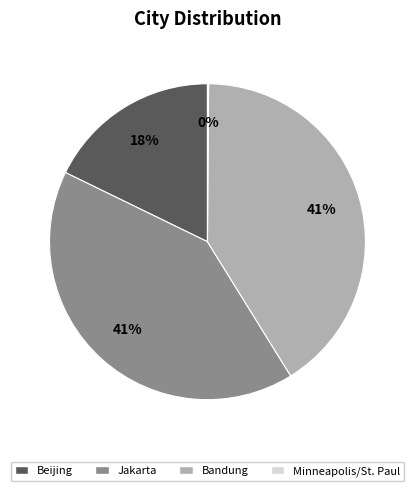

Combined, do Beijing and Jakarta account for over 50%?

Yes